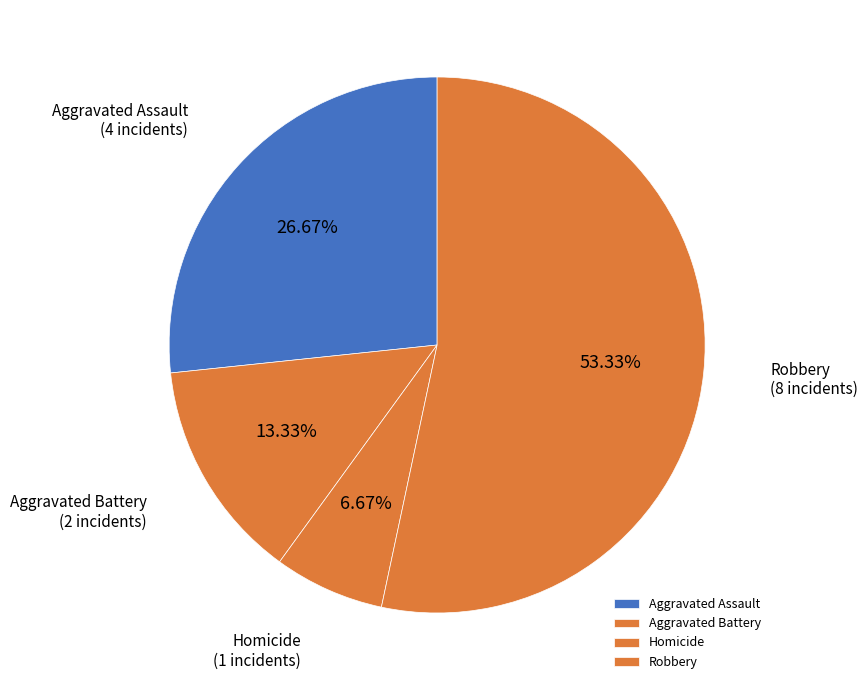

How many segments does this pie chart have?

4